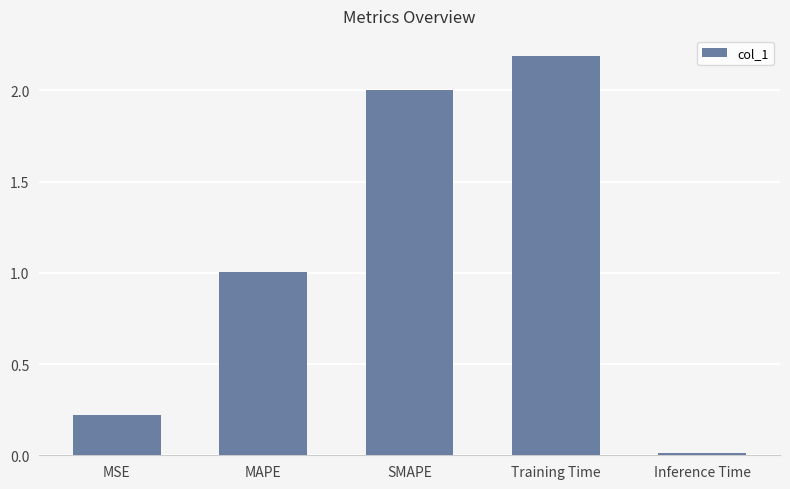

The chart shows a value of 2.2 at Training Time. True or false?

True